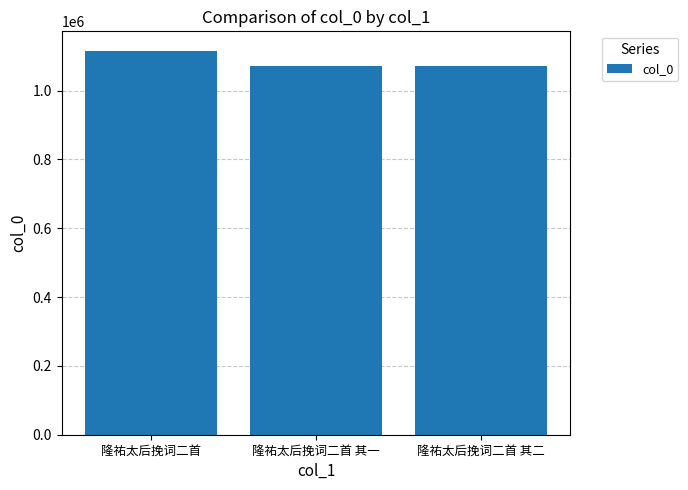

Are the bars horizontal?

No